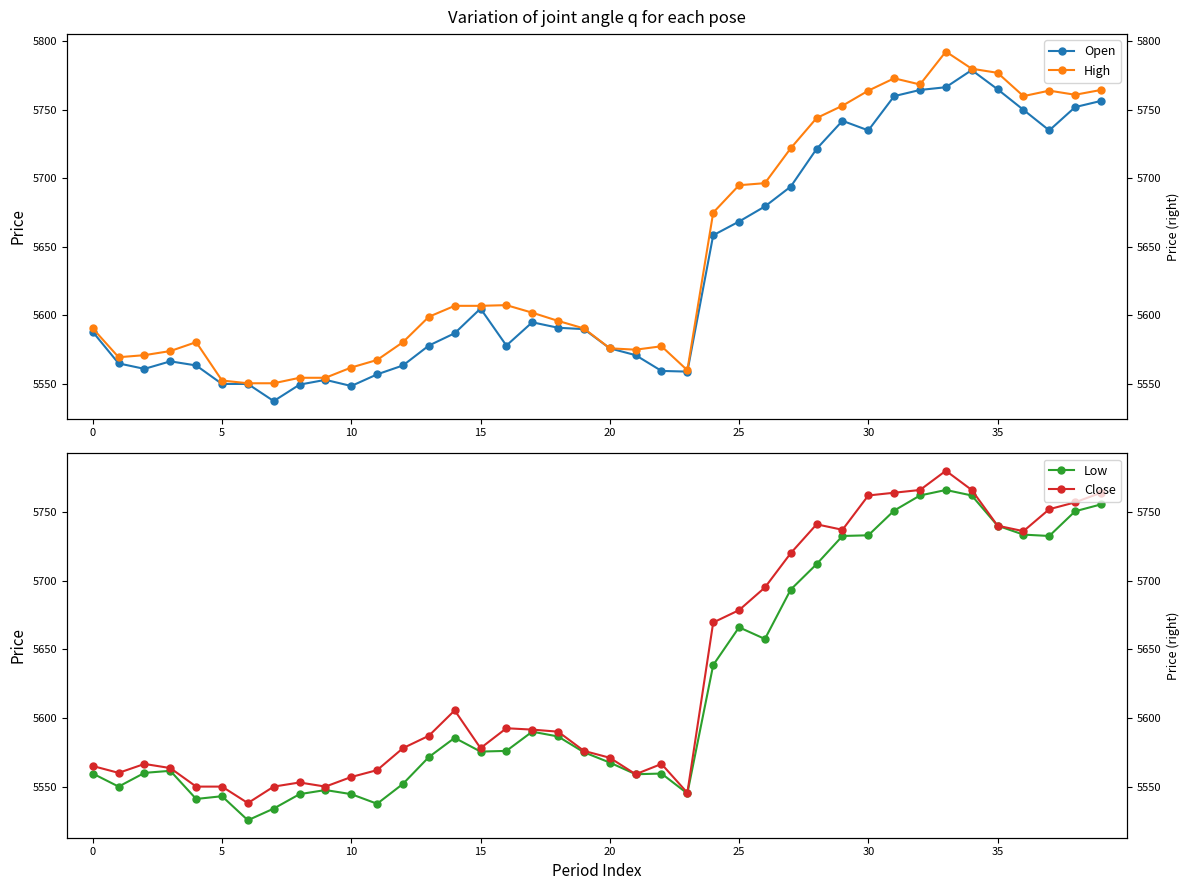

Rank the series at 31 from lowest to highest value.

Low, Open, Close, High